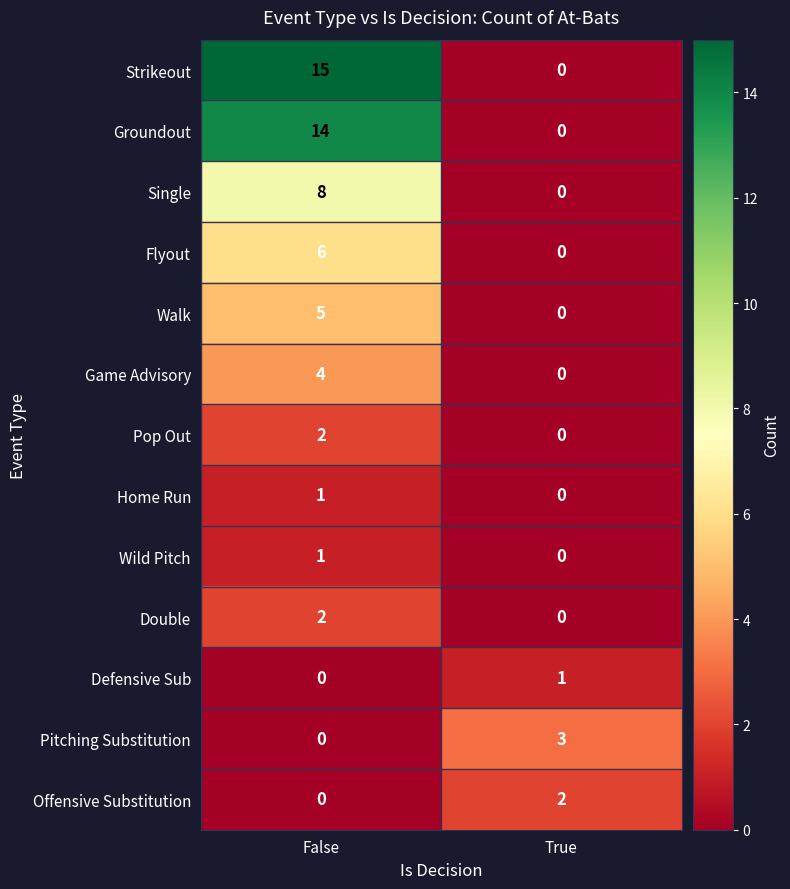

Which series changed the most between False and True?

Strikeout